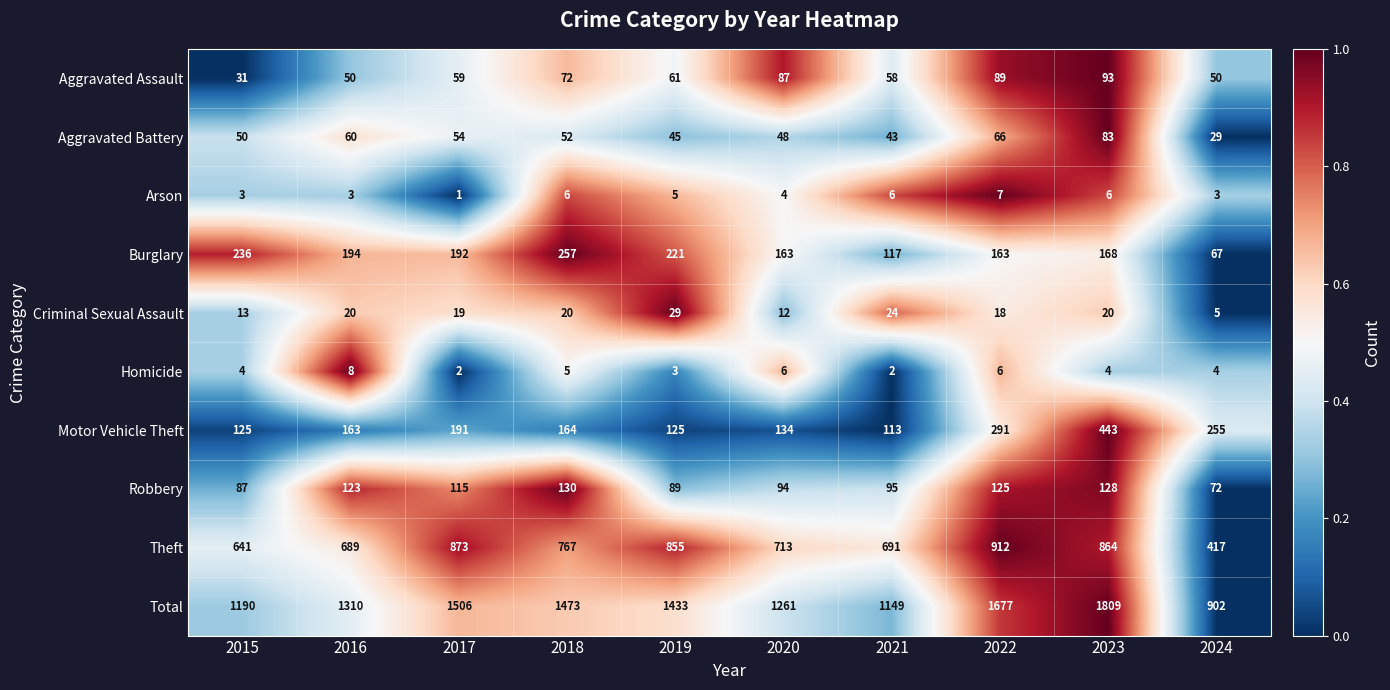

Count the number of data series in this chart.

10